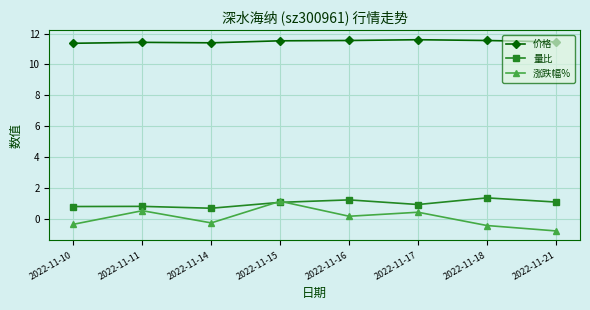

At which category is the sum across all series the highest?

2022-11-15